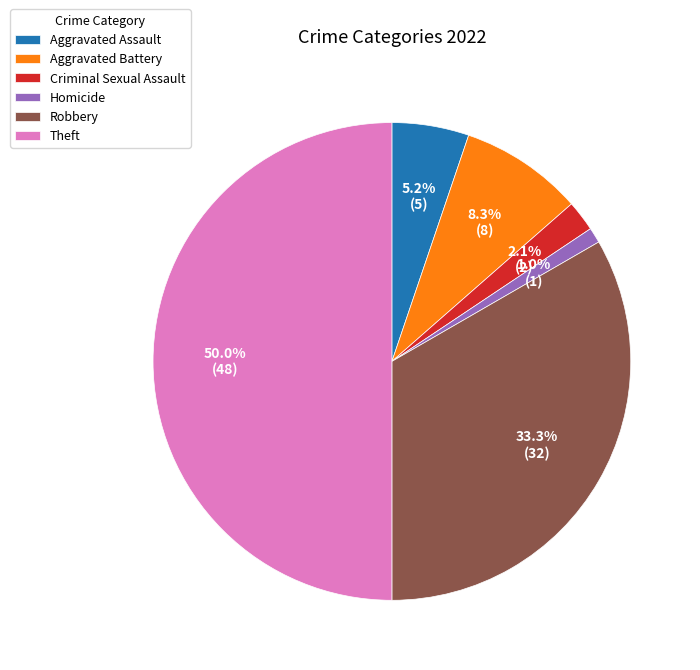

What percentage is NOT represented by Robbery?

66.7%